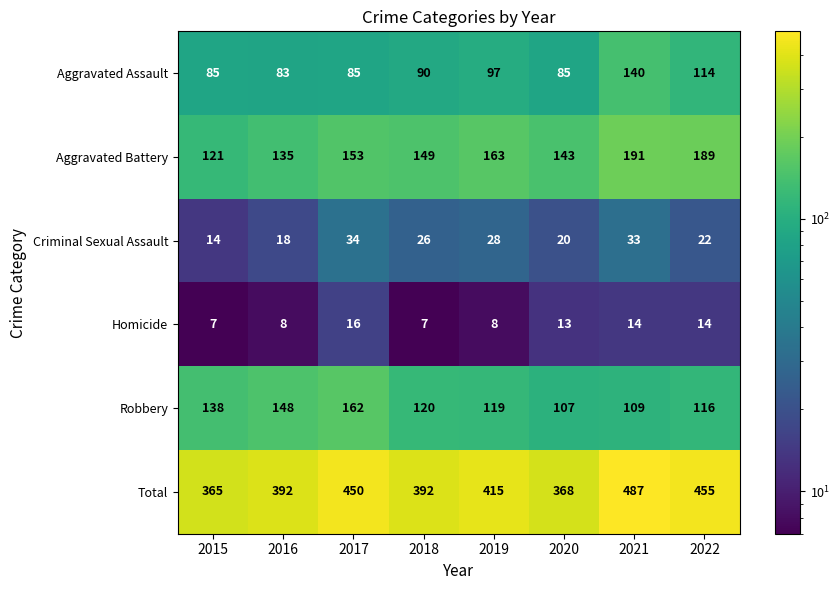

Is it true that Criminal Sexual Assault equals 14 at 2015?

True